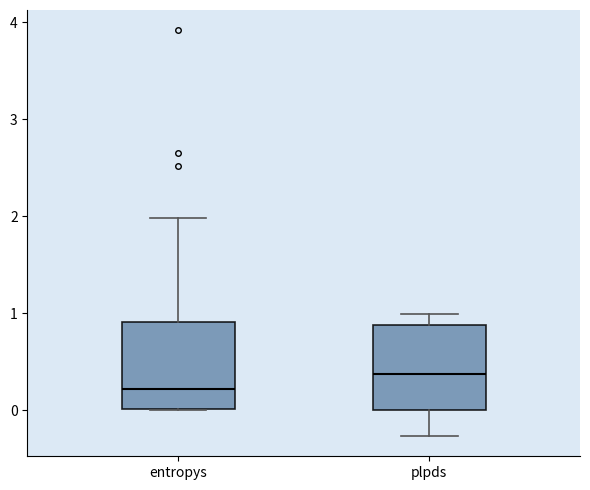

Which box has the lowest median line?

entropys